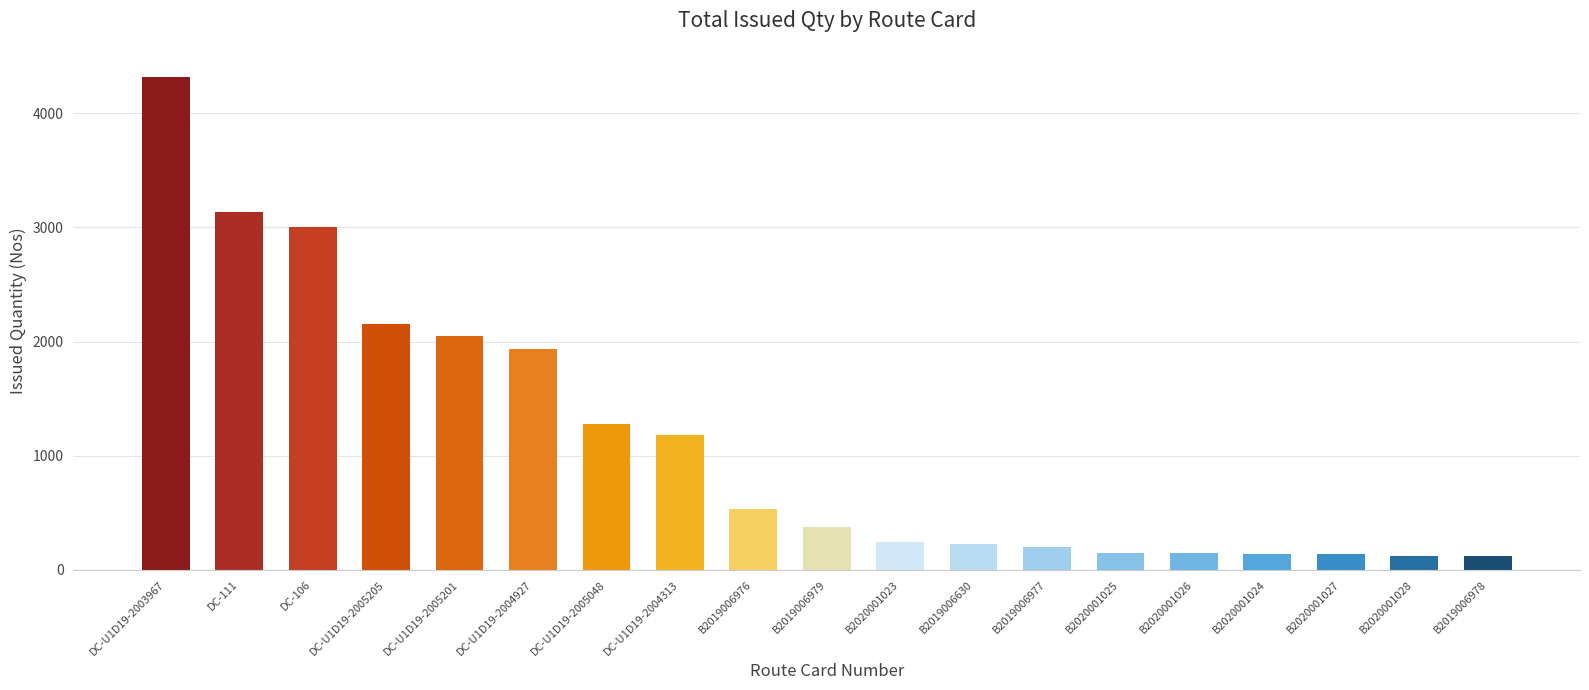

What is the change in value from B2020001027 to B2019006978?

-21